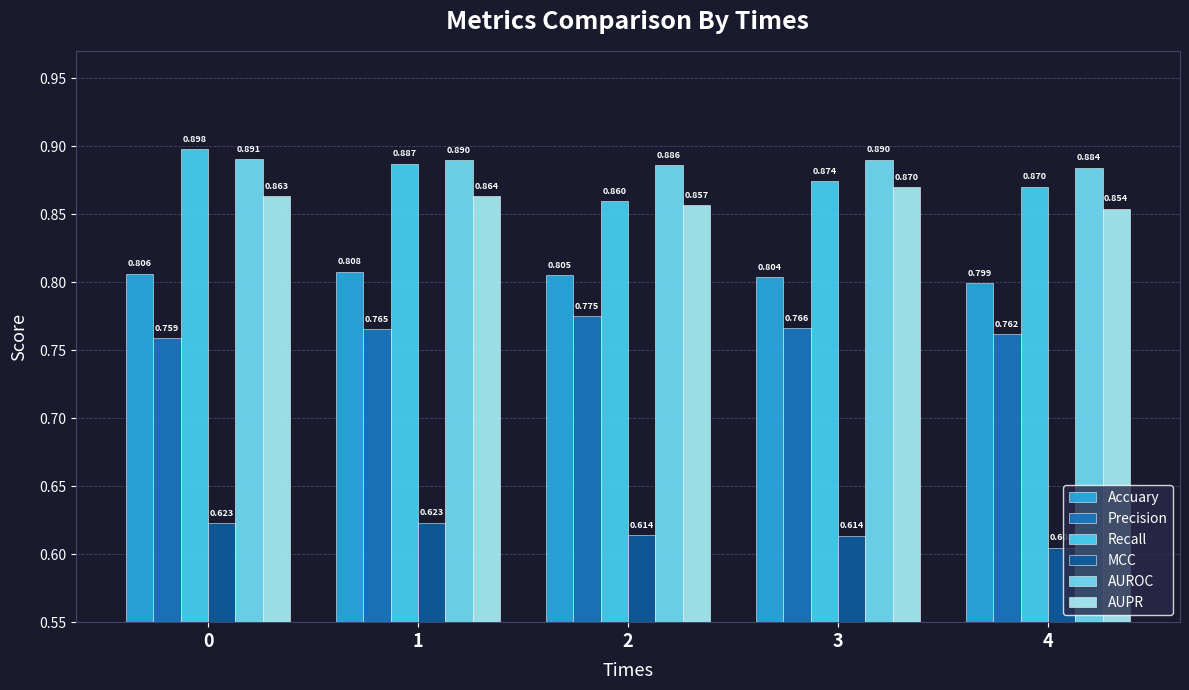

What is the spread (max minus min) of values at 0?

0.3